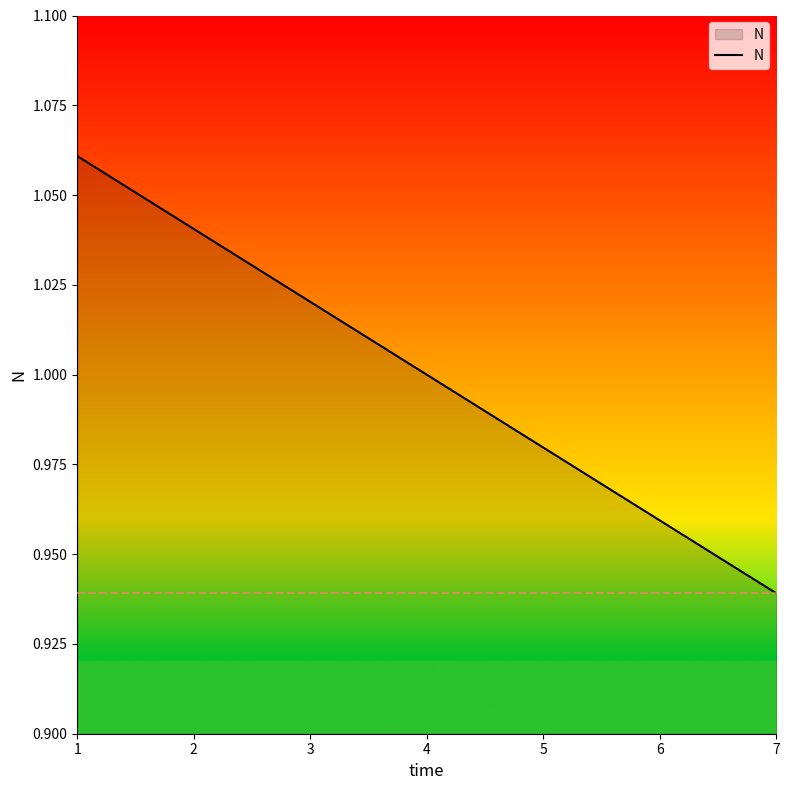

What is the change in value from 1 to 7?

-0.1